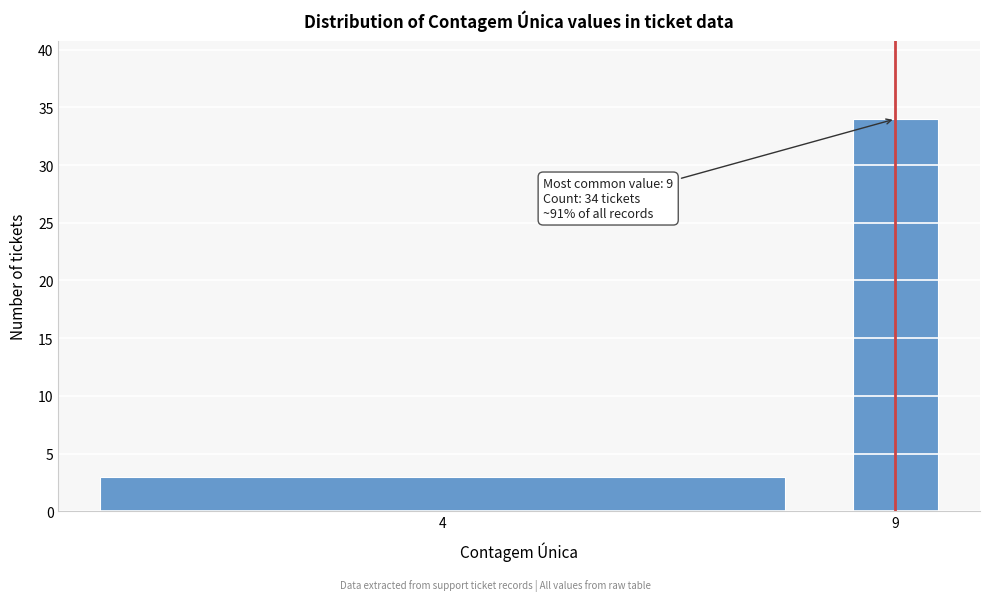

Reading left to right, transcribe all the data shown in this chart.

3	34